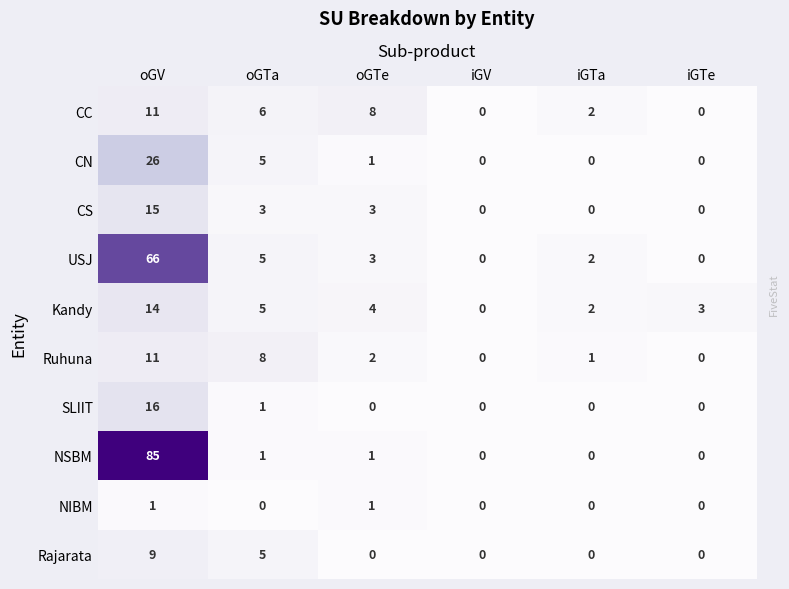

Which series has the widest spread of values?

NSBM